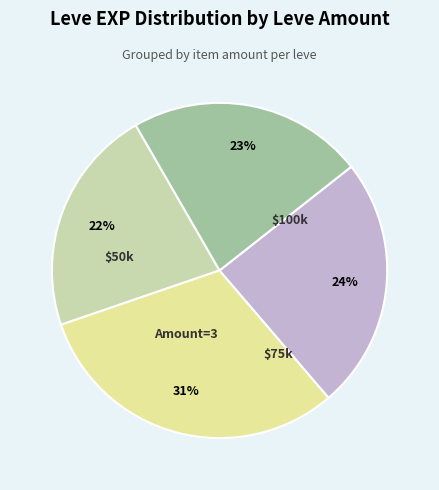

To the nearest percent, what is the difference between the largest and smallest slice percentages?

9%